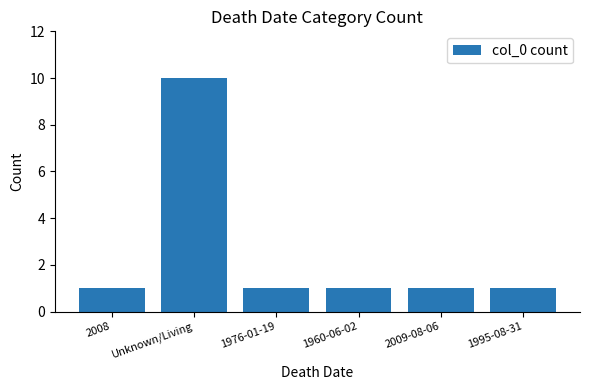

How many bars are there in total?

6